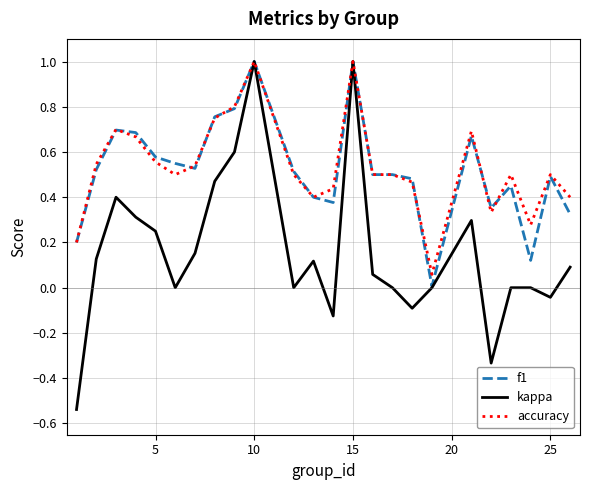

Which series has the widest spread of values?

kappa